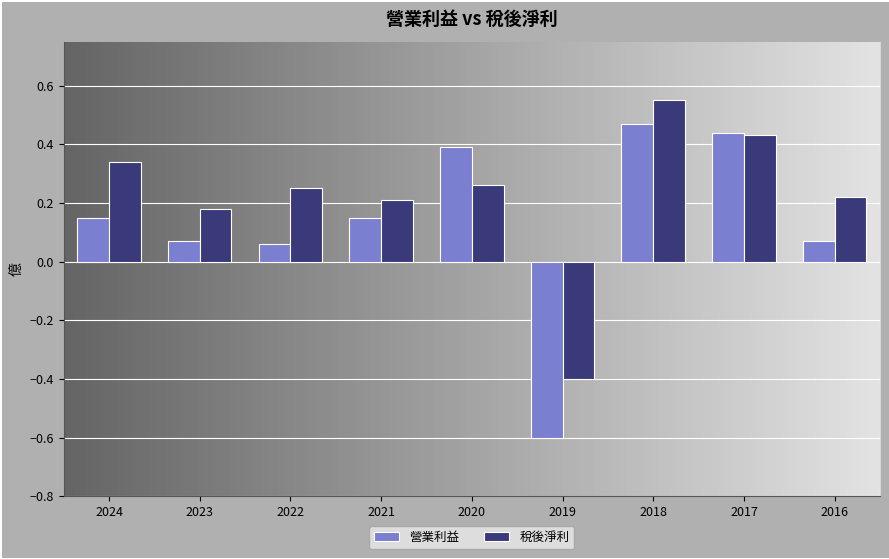

The 稅後淨利 series shows 0.2 at 2021. True or false?

True